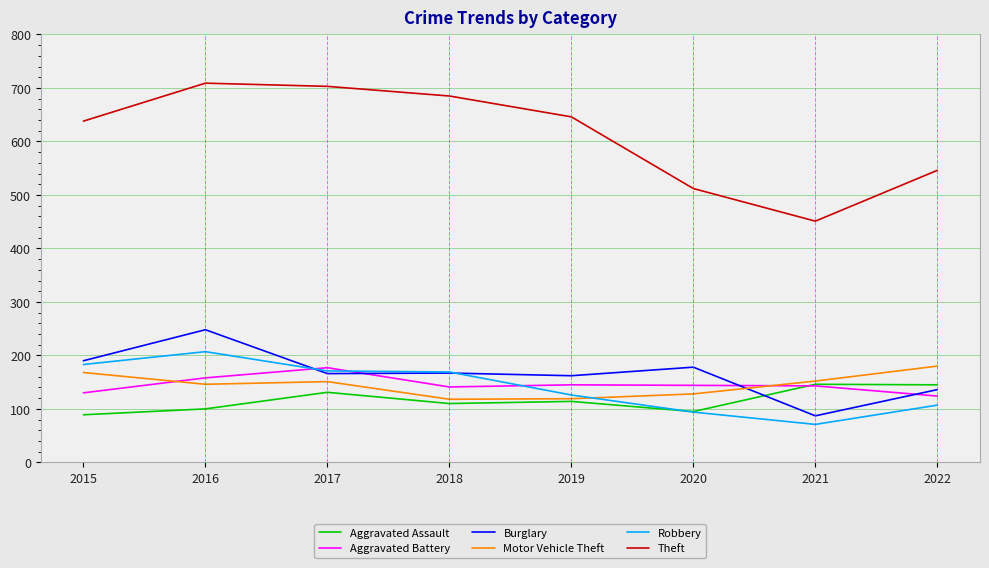

Which series has the largest range (max minus min)?

Theft